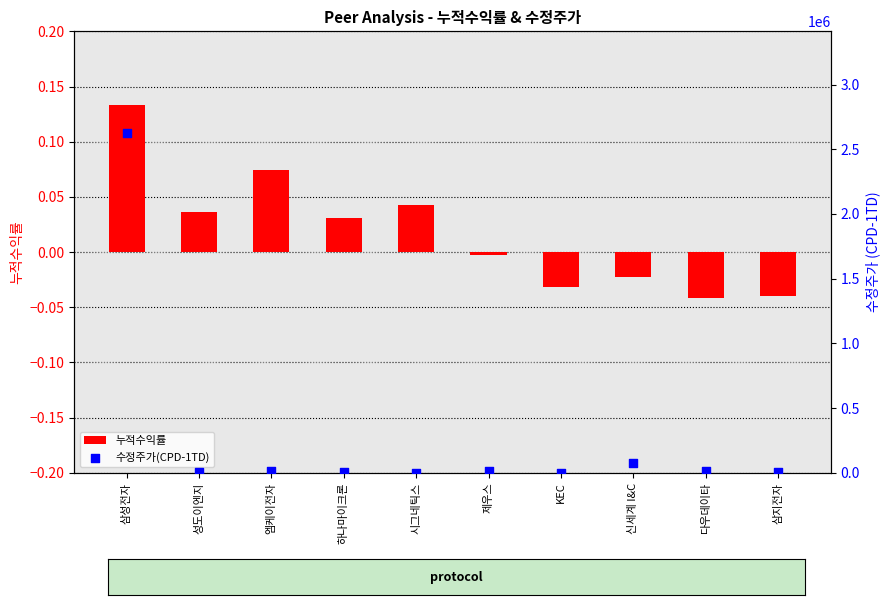

Which series has the largest Y range (max minus min)?

수정주가(CPD-1TD)